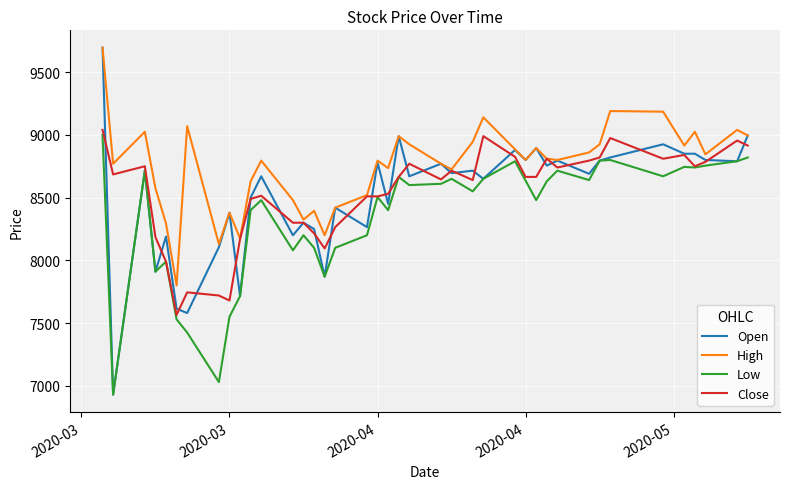

What is the minimum value for Close?

7565